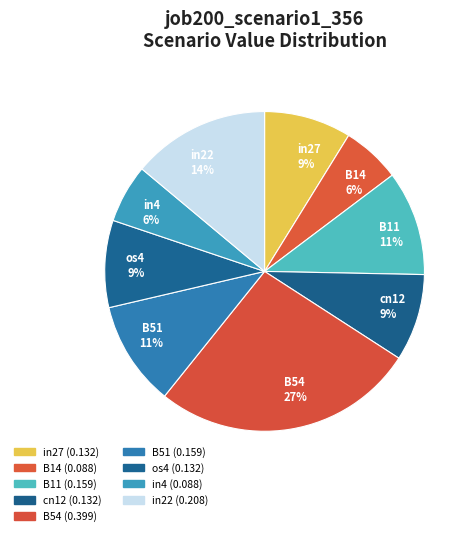

How many slices are in this pie chart?

9